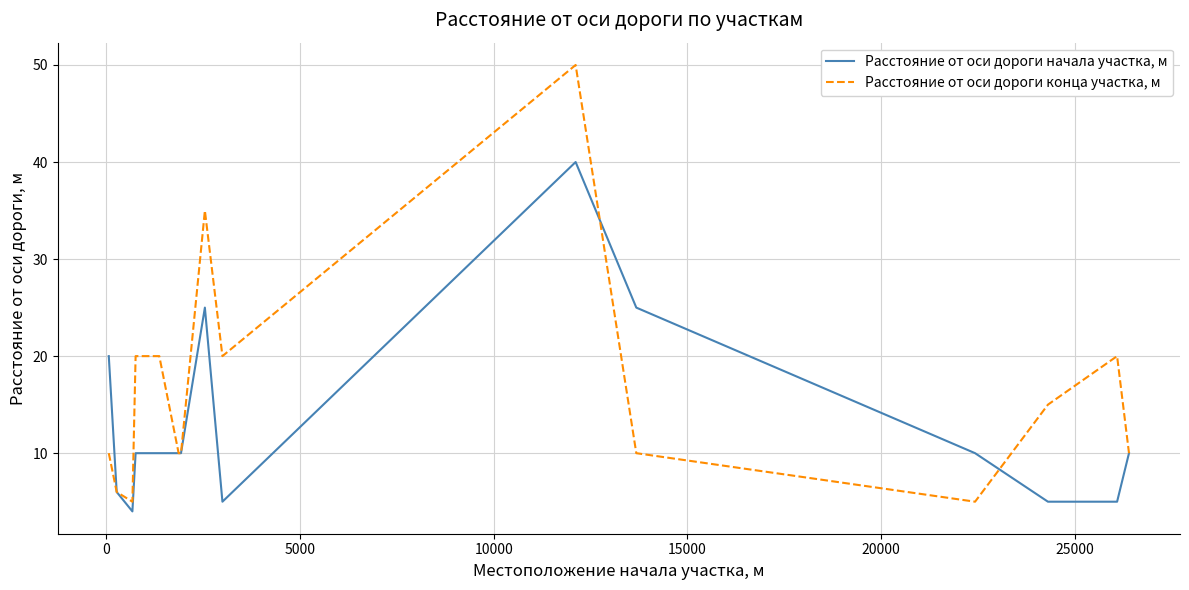

What is the smallest value displayed?

4